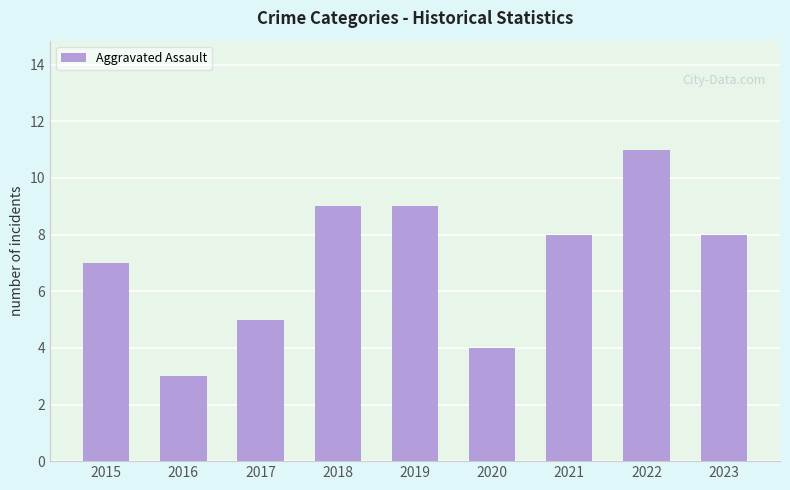

Reading left to right, transcribe all the data shown in this chart.

2015=7	2016=3	2017=5	2018=9	2019=9	2020=4	2021=8	2022=11	2023=8